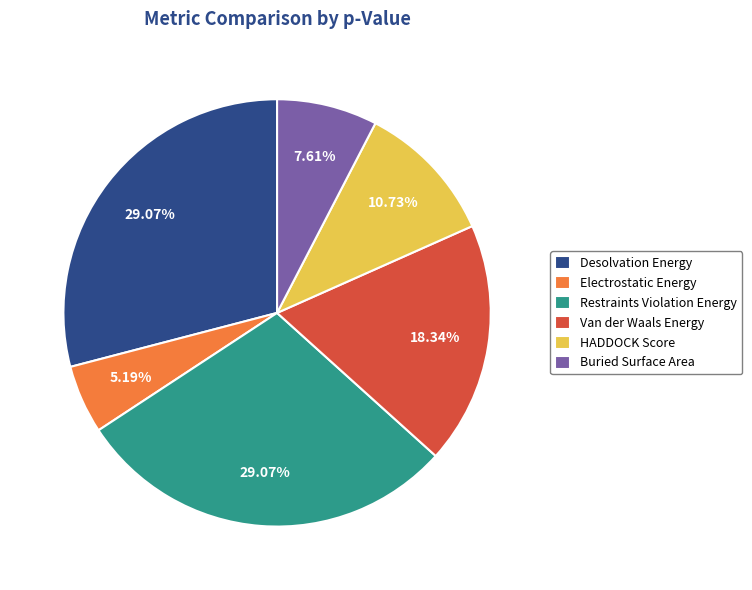

Is there a majority slice in this chart?

No